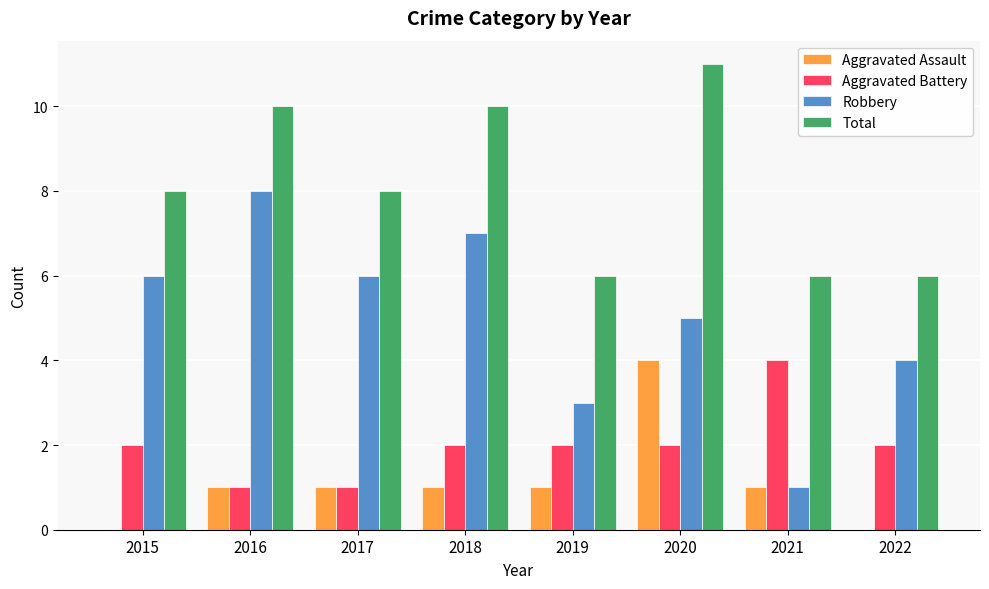

What is the sum of the Total values at 2020 and 2015?

19